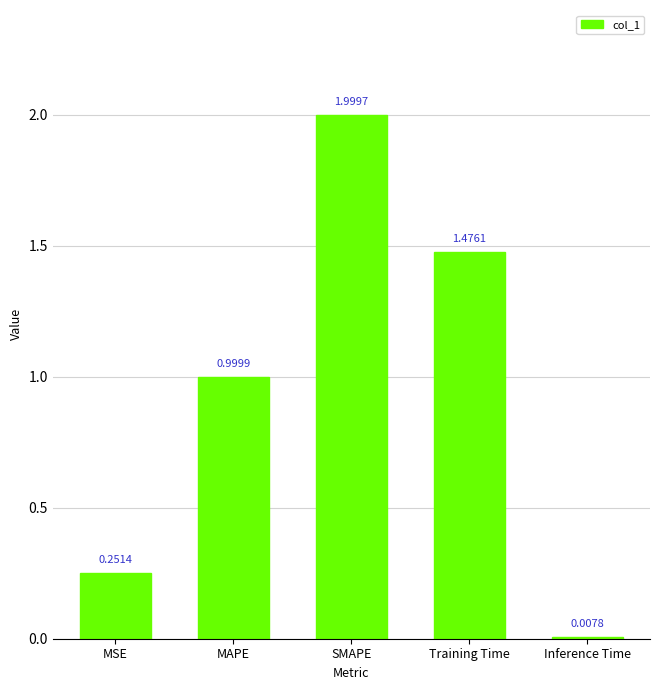

What is the sum of the values at MSE and MAPE?

1.3